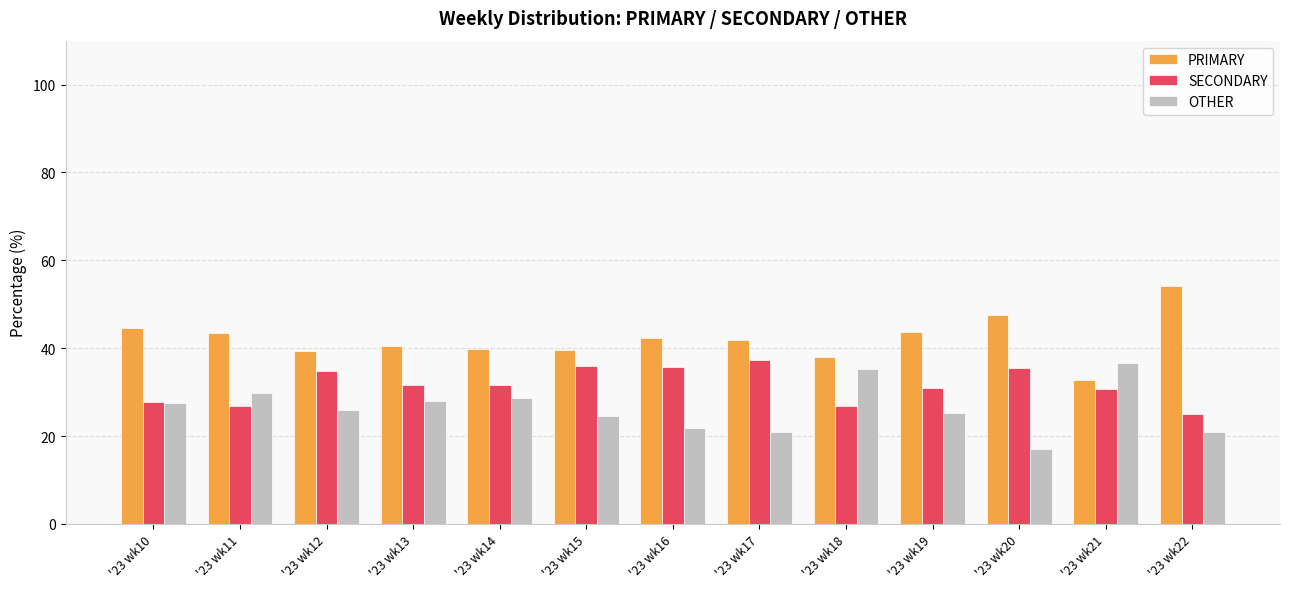

Where does the SECONDARY series first go above 31?

'23 wk12